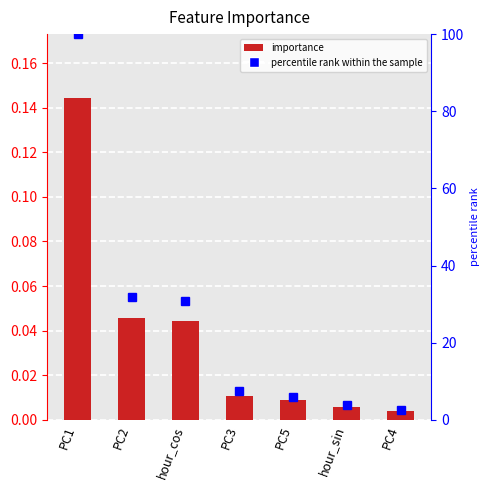

Where is importance nearest to the value 0?

PC4